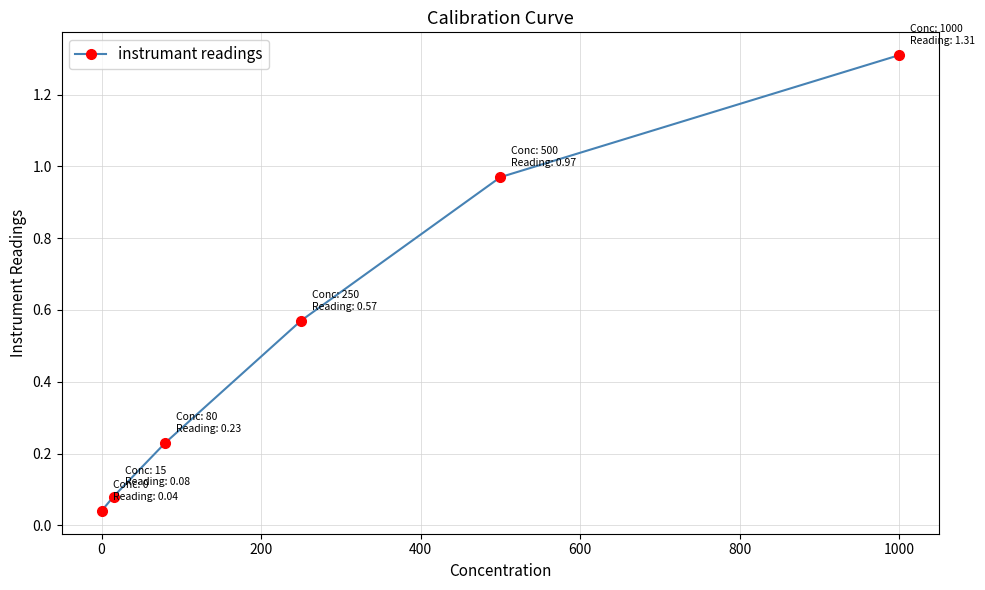

What is the difference between the second highest and minimum values?

0.9